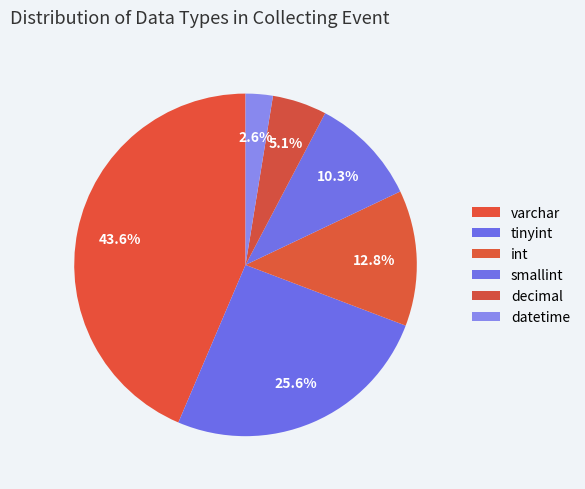

Which slice is the largest?

varchar